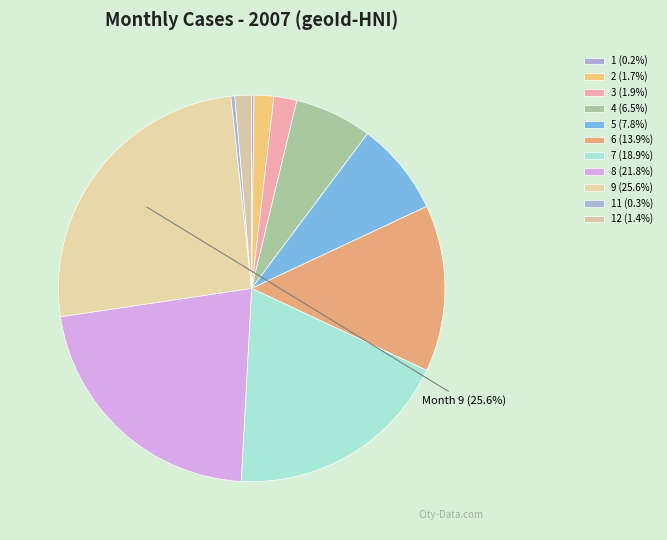

Is there any slice that represents more than half of the pie?

No